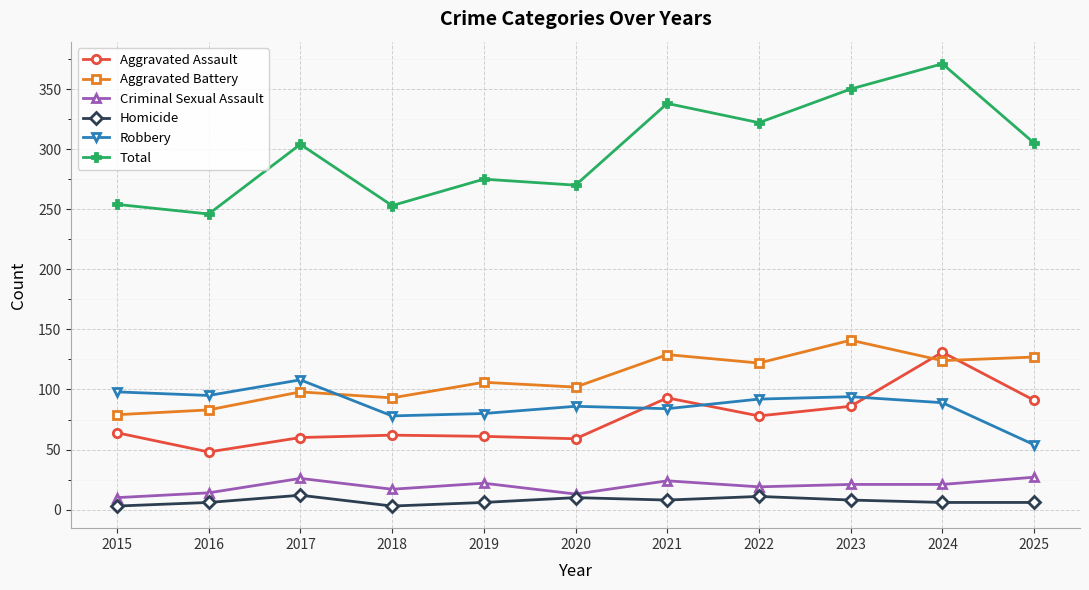

At which category does the chart reach its peak across all series?

2024